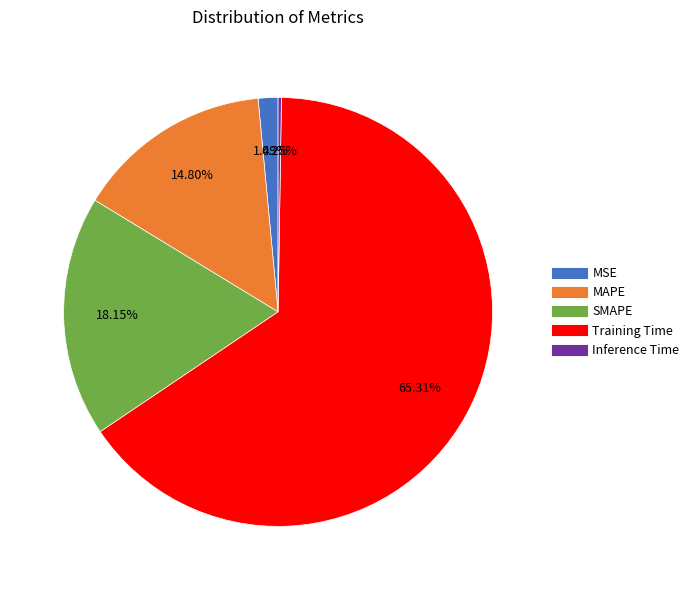

What is the largest slice in the pie chart?

Training Time